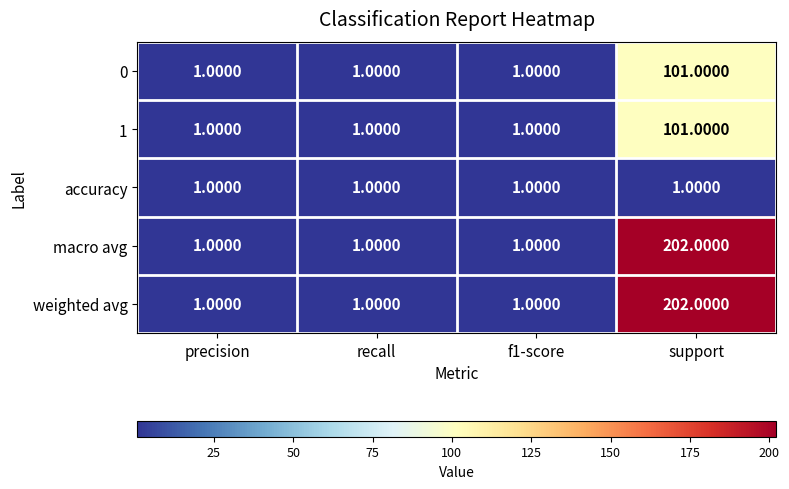

What is the maximum value shown in the chart?

202